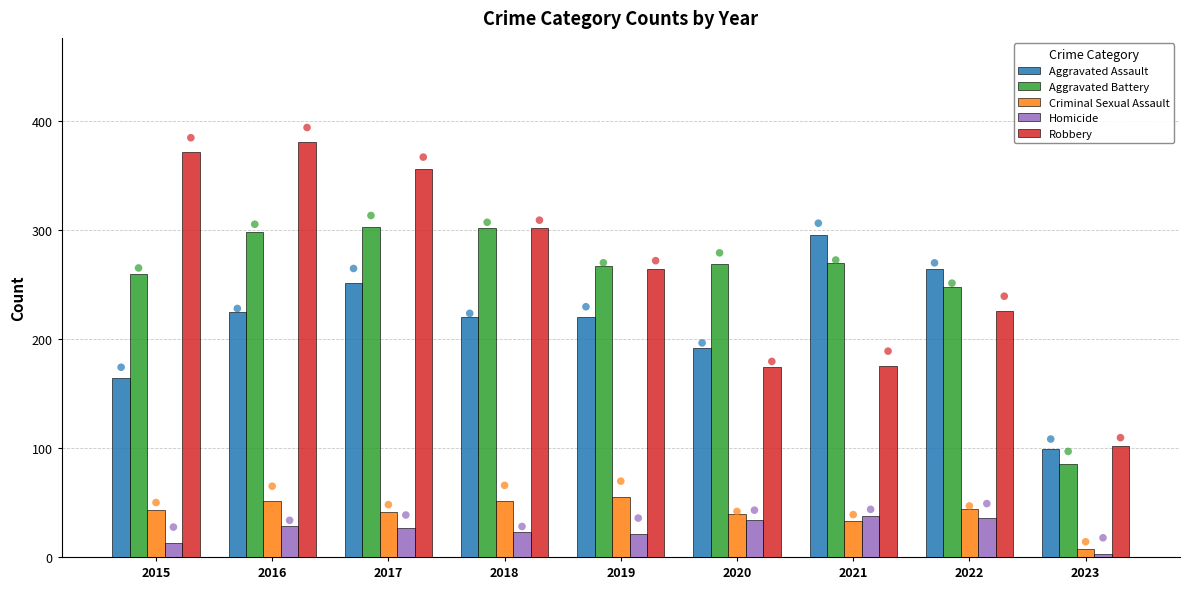

Which series contains the highest Y value?

Robbery